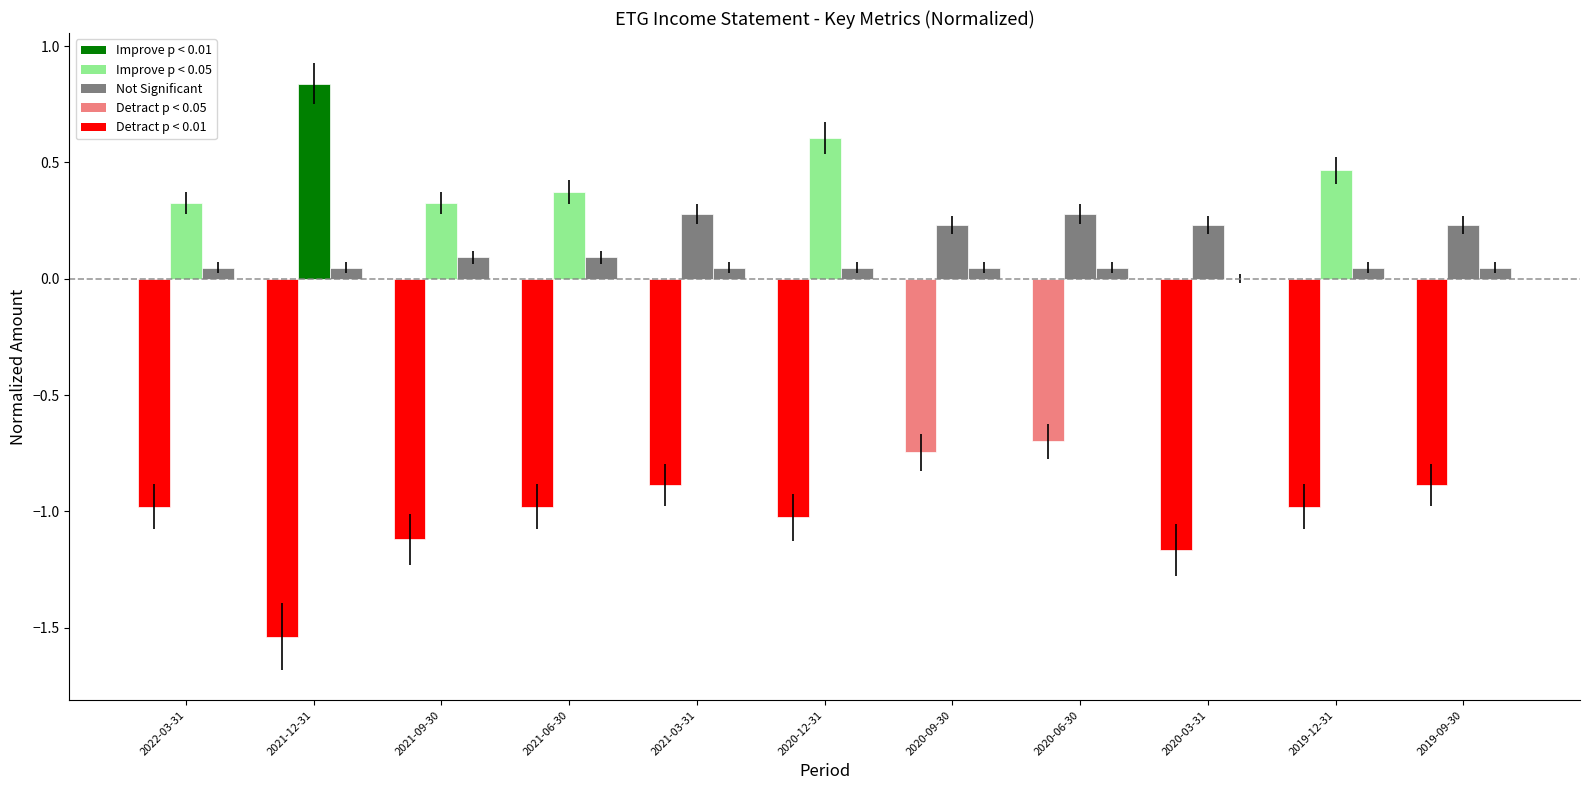

How many categories are shown in the chart?

11